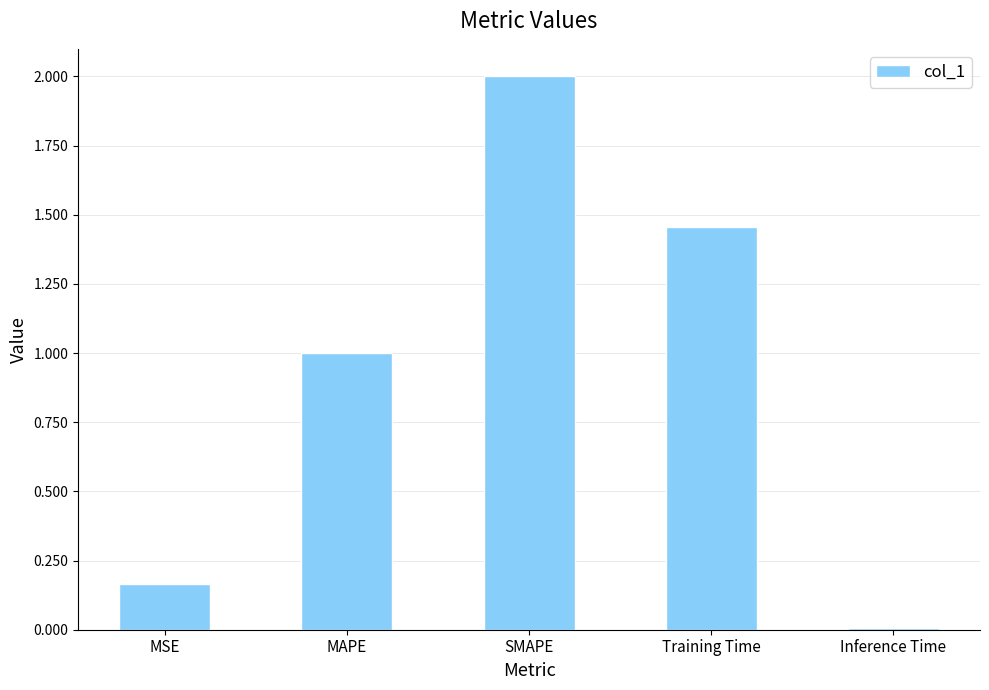

Approximately how many times larger is the value at SMAPE compared to Training Time?

1.4